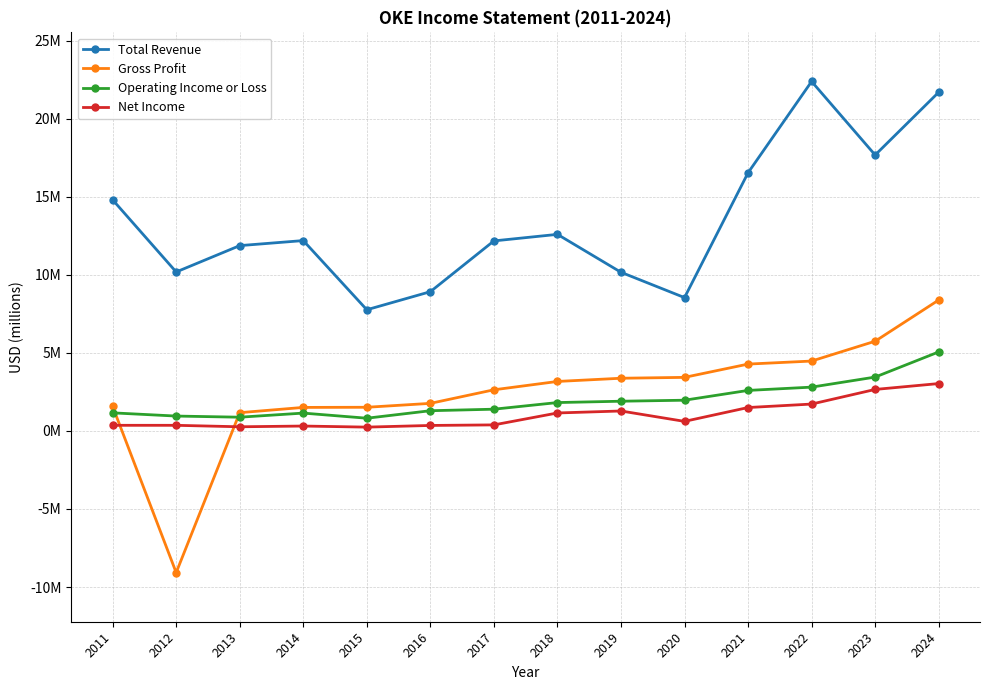

Reading left to right, what are all the values shown in this chart?

Total Revenue: 2011=14.8	2012=10.2	2013=11.9	2014=12.2	2015=7.8	2016=8.9	2017=12.2	2018=12.6	2019=10.2	2020=8.5	2021=16.5	2022=22.4	2023=17.7	2024=21.7
Gross Profit: 2011=1.6	2012=-9.1	2013=1.2	2014=1.5	2015=1.5	2016=1.8	2017=2.6	2018=3.2	2019=3.4	2020=3.4	2021=4.3	2022=4.5	2023=5.7	2024=8.4
Operating Income or Loss: 2011=1.2	2012=1.0	2013=0.9	2014=1.1	2015=0.8	2016=1.3	2017=1.4	2018=1.8	2019=1.9	2020=2.0	2021=2.6	2022=2.8	2023=3.5	2024=5.1
Net Income: 2011=0.4	2012=0.4	2013=0.3	2014=0.3	2015=0.2	2016=0.4	2017=0.4	2018=1.2	2019=1.3	2020=0.6	2021=1.5	2022=1.7	2023=2.7	2024=3.0